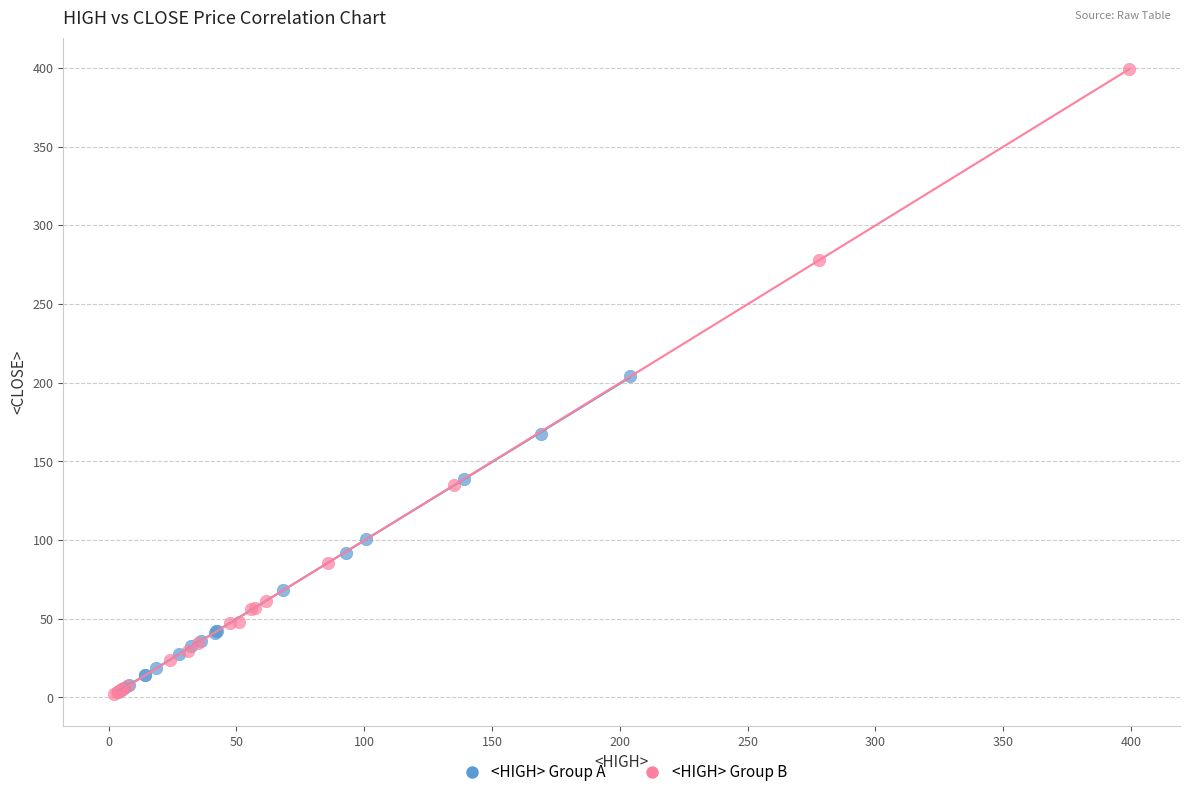

What are all the series names shown in the legend?

<HIGH> Group A, <HIGH> Group B